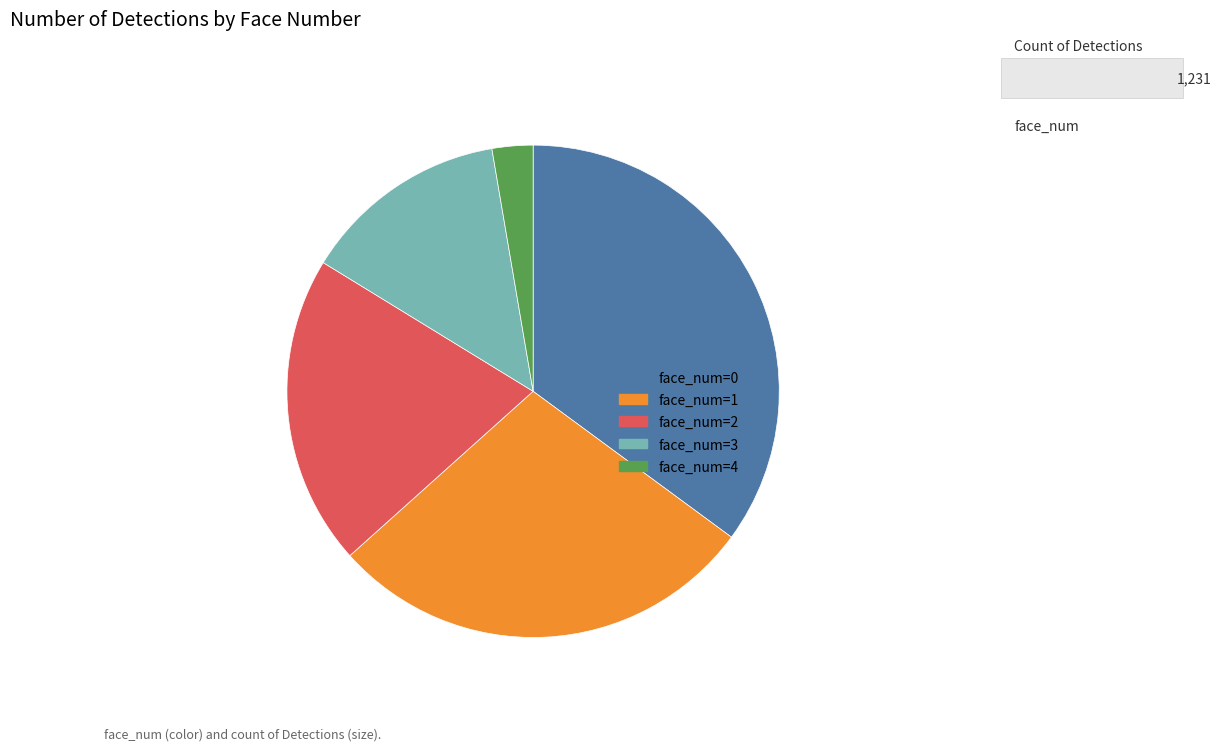

Is there a majority slice in this chart?

No